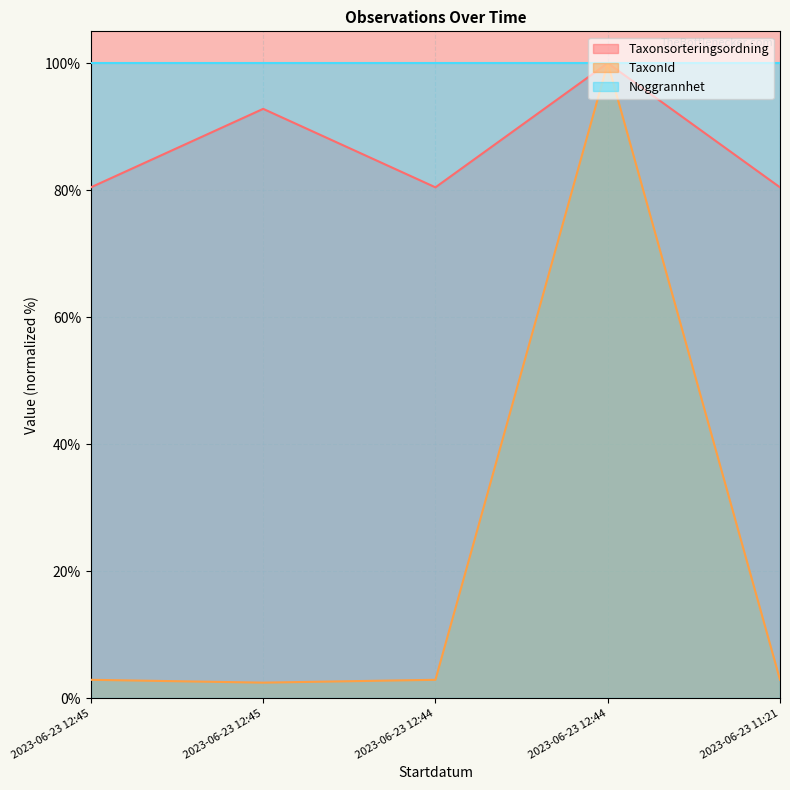

At which label is TaxonId closest to 51?

2023-06-23 12:45